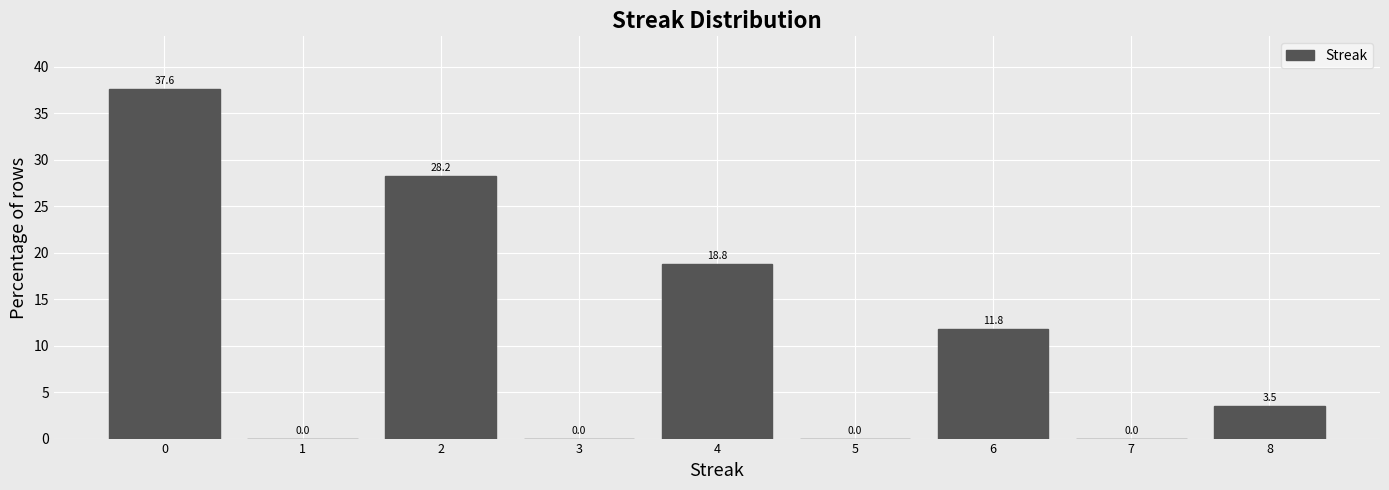

Reading left to right, list every bar in this chart as the range it spans on the x-axis followed by its height.

-0.5 to 0.5: 37.6
0.5 to 1.5: 0.0
1.5 to 2.5: 28.2
2.5 to 3.5: 0.0
3.5 to 4.5: 18.8
4.5 to 5.5: 0.0
5.5 to 6.5: 11.8
6.5 to 7.5: 0.0
7.5 to 8.5: 3.5